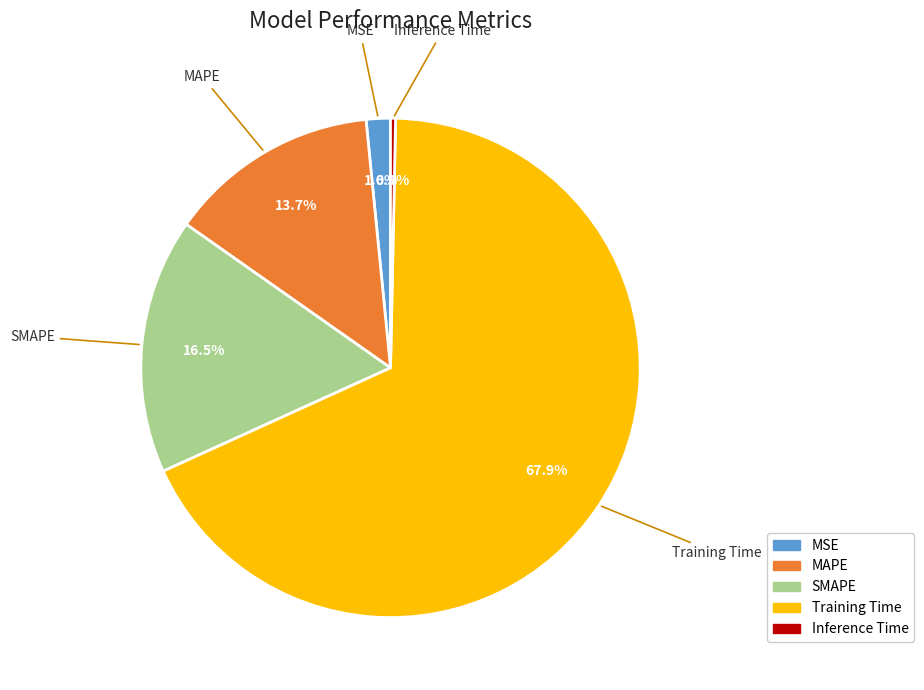

To the nearest percent, what percentage of the pie is Training Time?

68%